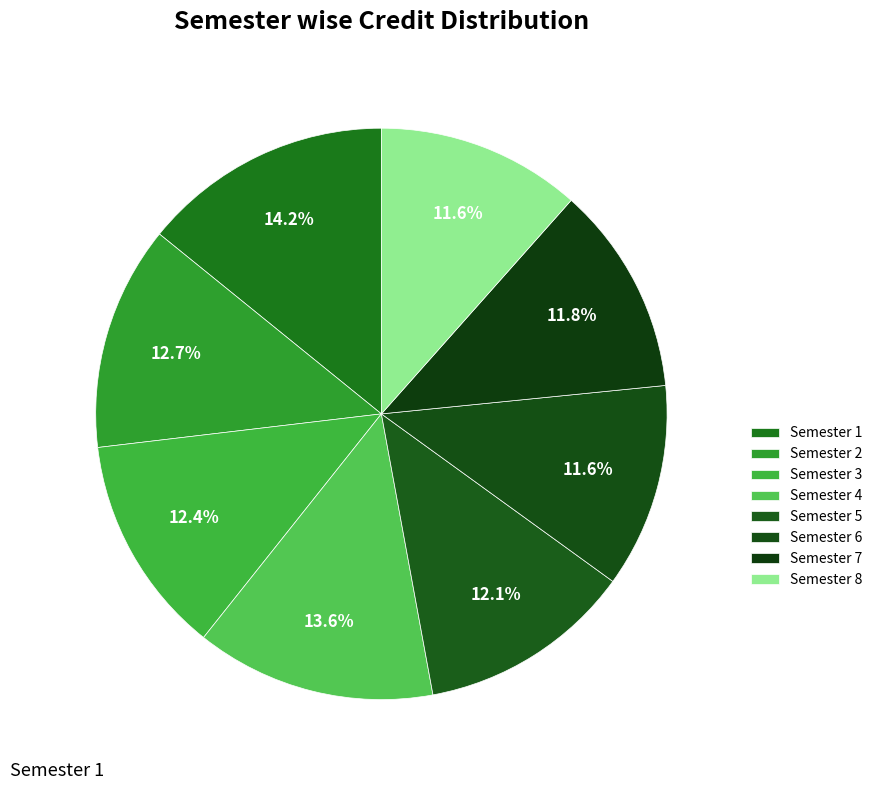

Is there a majority slice in this chart?

No